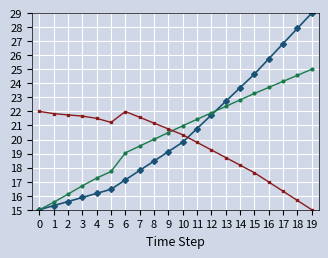

What is the total value across all series at 1?

52.7